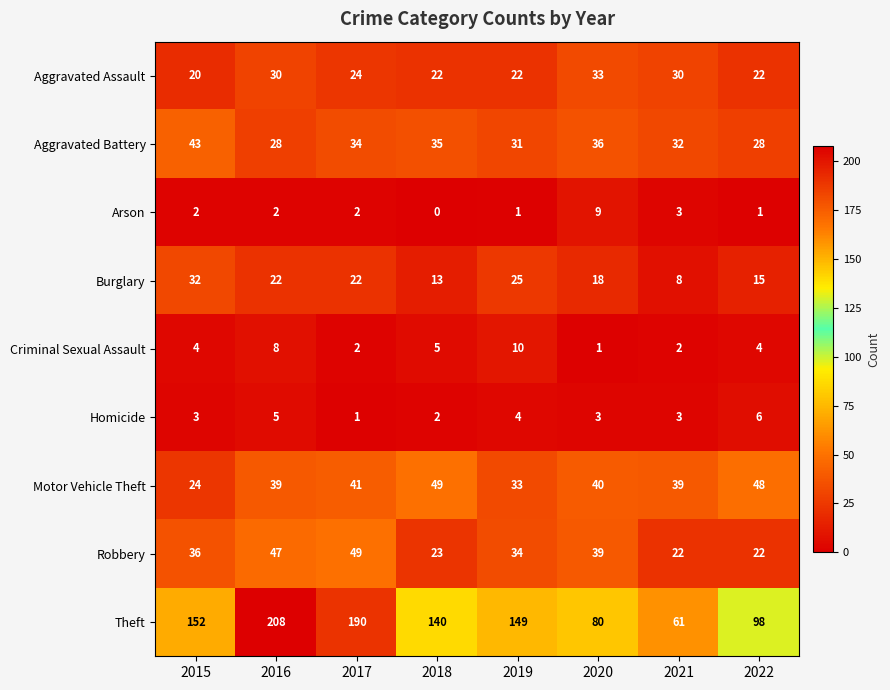

What is the spread (max minus min) of values at 2015?

150